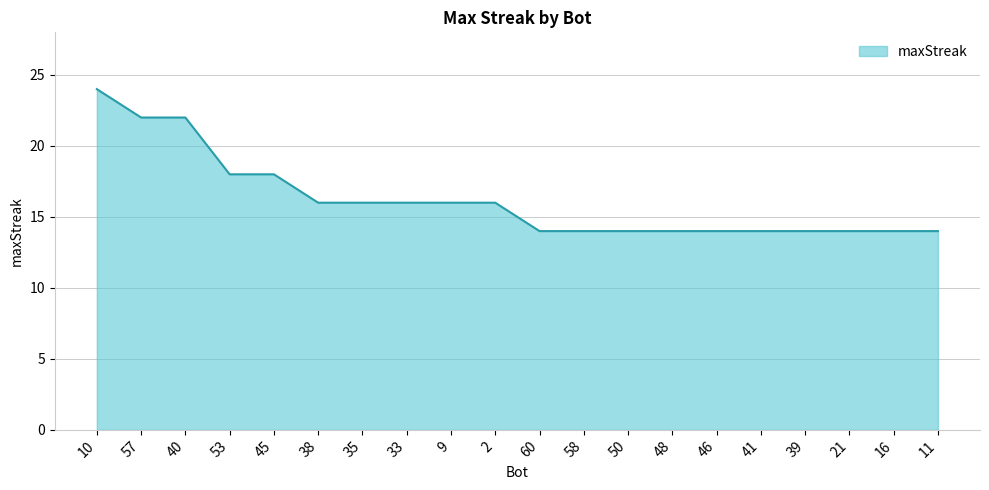

What position from the left is 2?

10